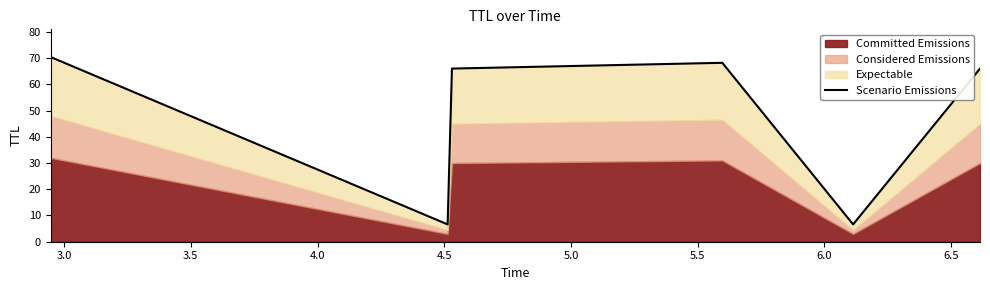

Does the chart have visible grid lines?

No